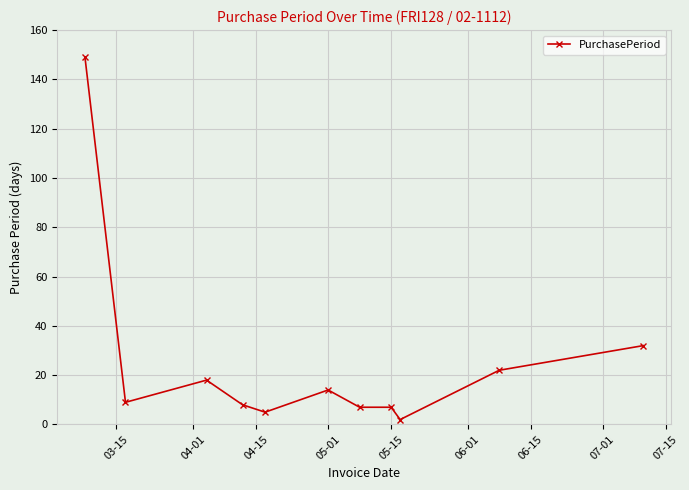

What is the maximum value shown in the chart?

149